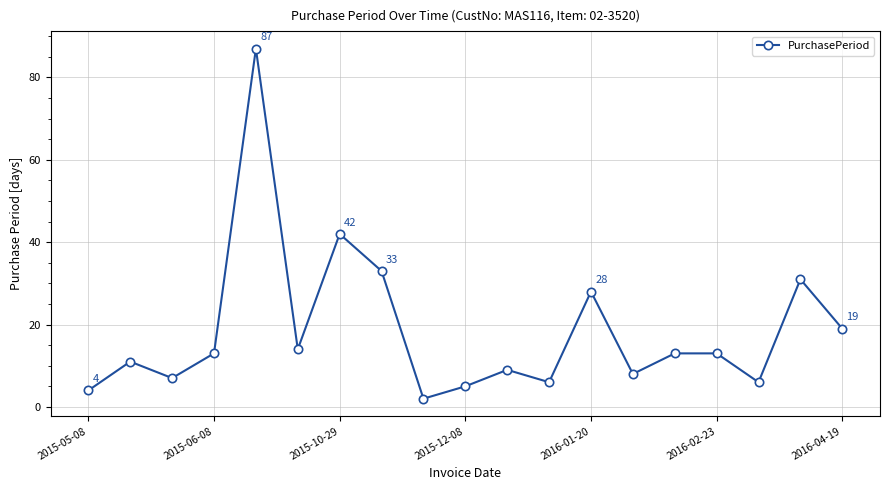

How many points are lower than both their immediate neighbors (excluding endpoints)?

6